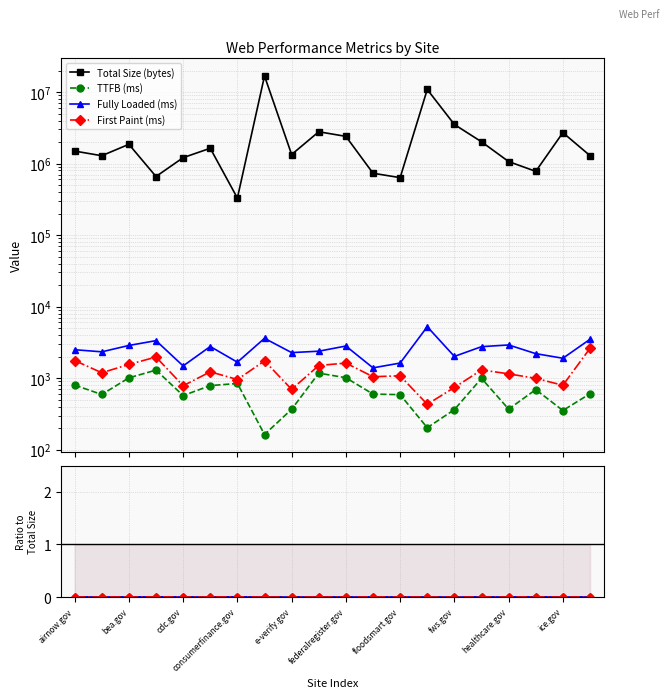

What are all the series names shown in the legend?

Total Size (bytes), TTFB (ms), Fully Loaded (ms), First Paint (ms)